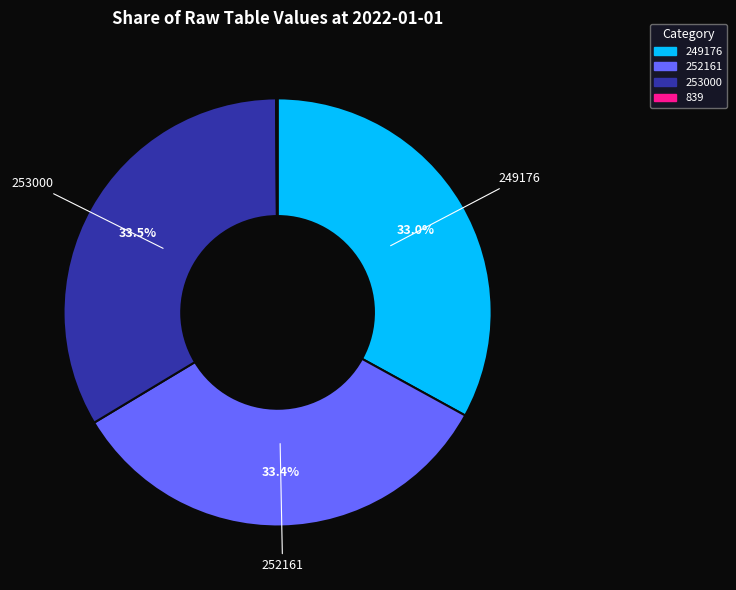

To the nearest percent, what is the difference between the largest and smallest slice percentages?

33%